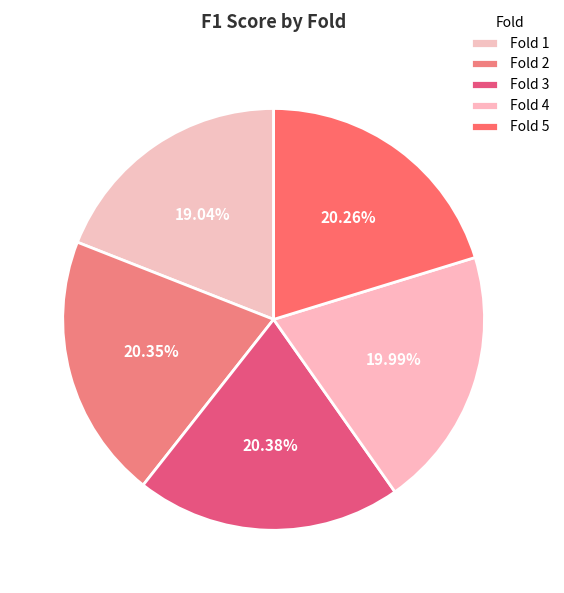

How many slices are in this pie chart?

5